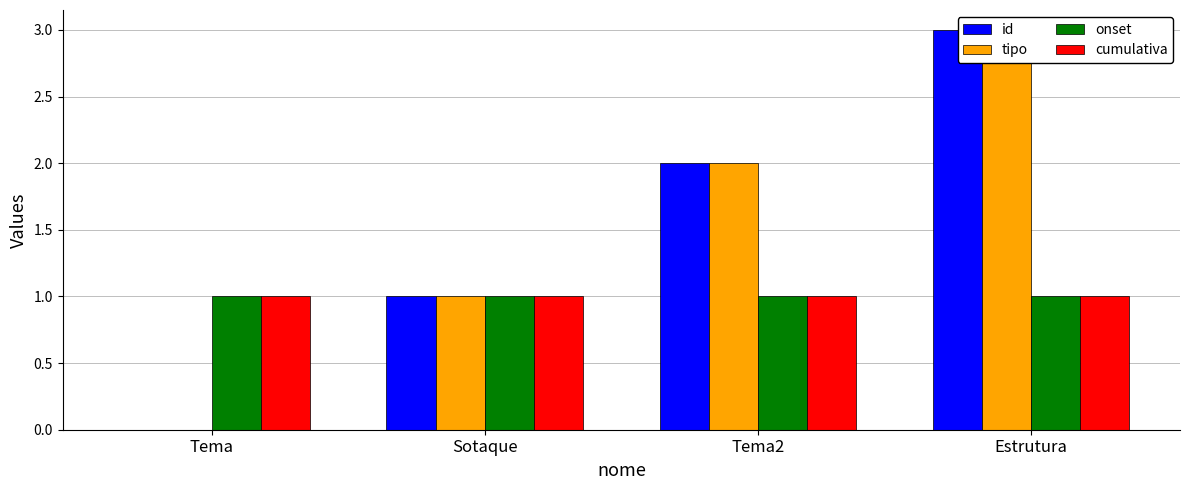

What is the sum of all cumulativa values?

4